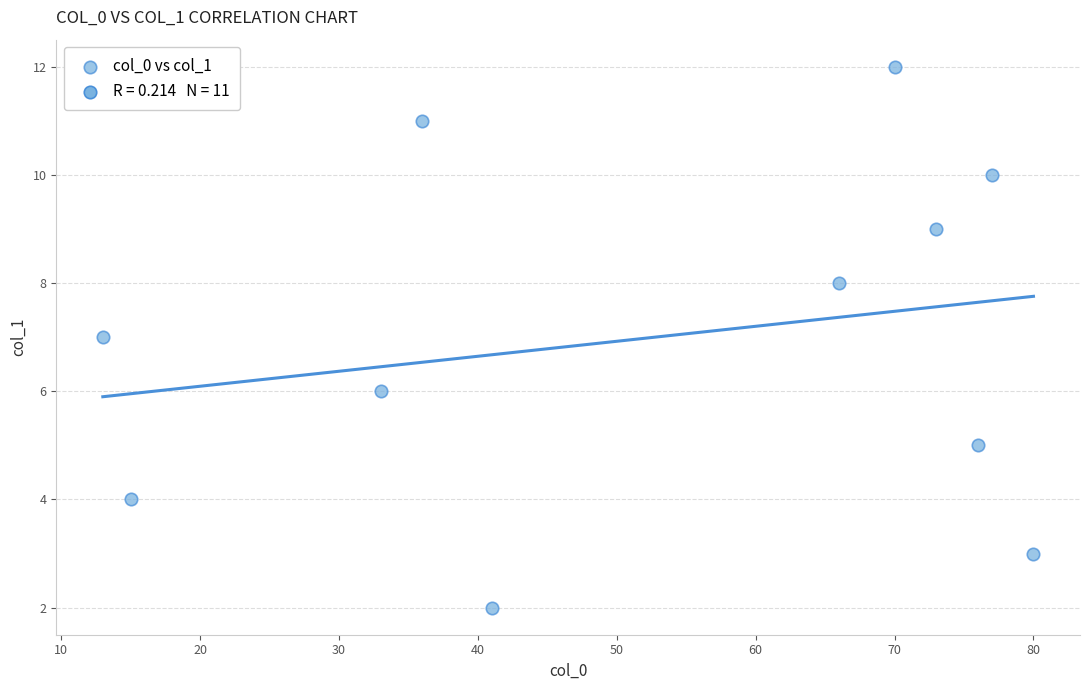

What is the average Y value?

7.0